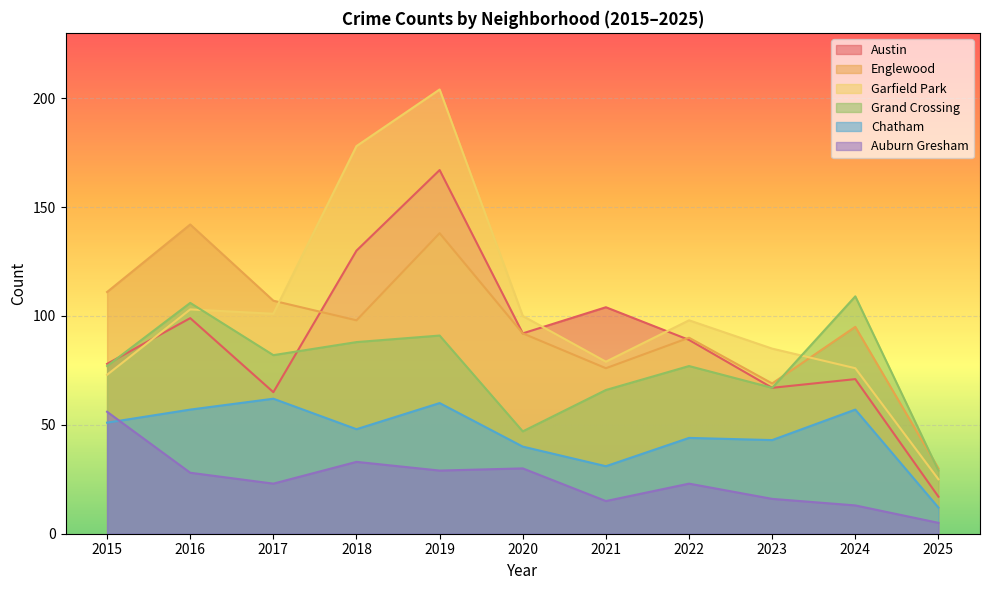

What are all the series names shown in the legend?

Austin, Englewood, Garfield Park, Grand Crossing, Chatham, Auburn Gresham